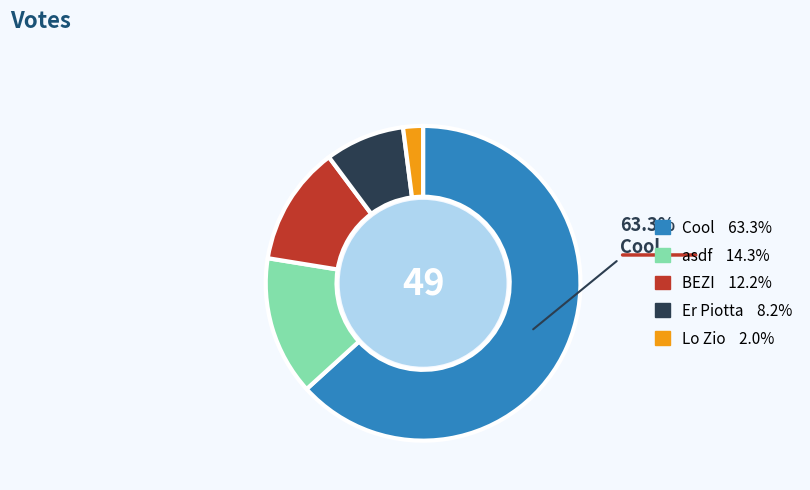

Count the number of slices in the pie.

5